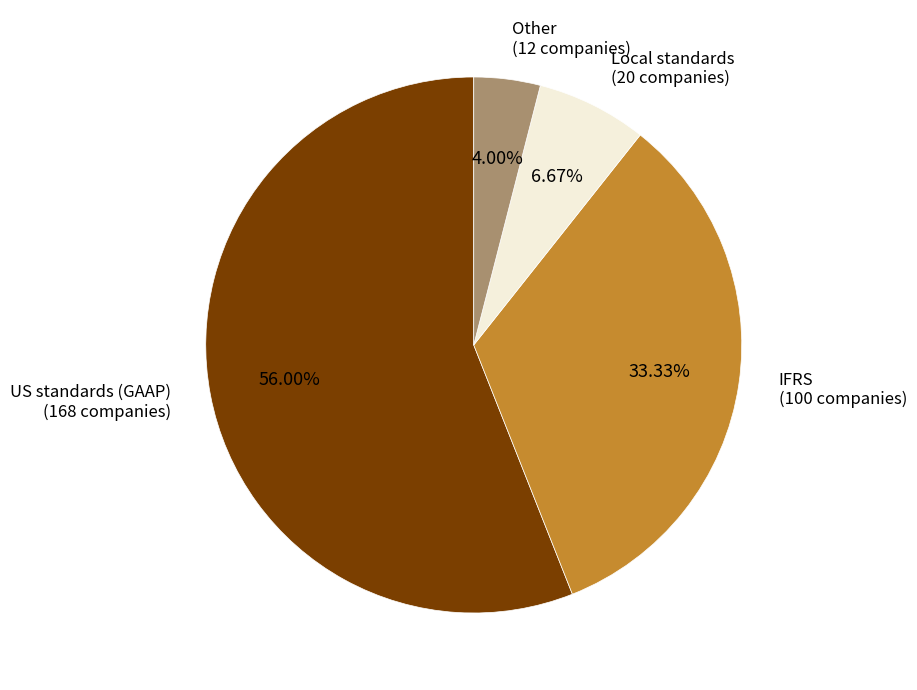

Is there a majority slice in this chart?

Yes